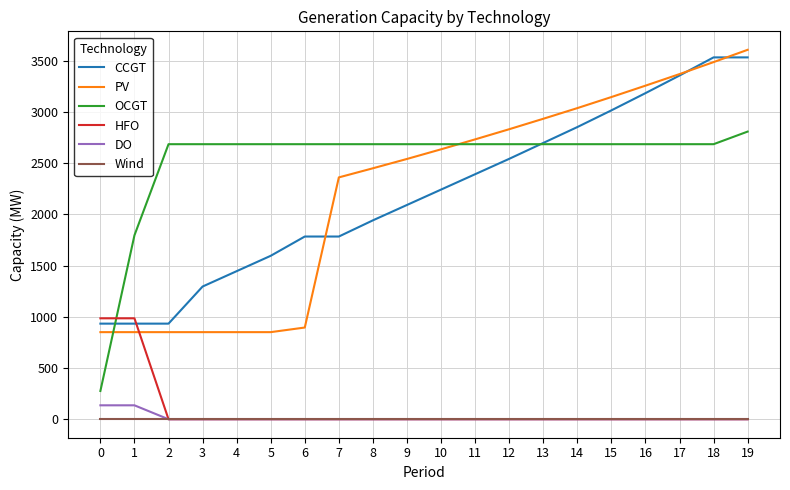

How many categories are shown in the chart?

20